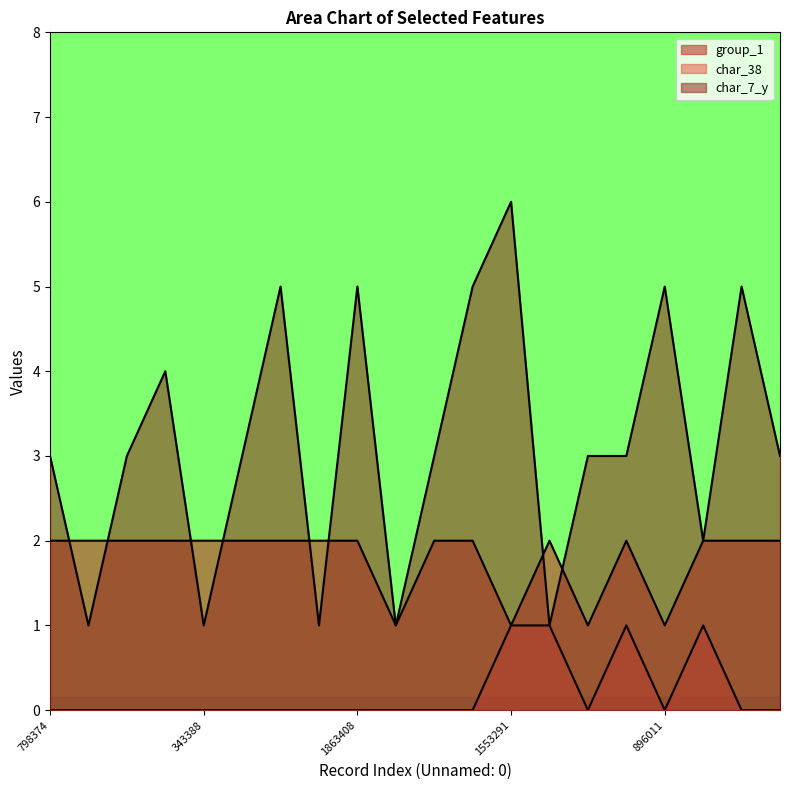

What is the sum of the group_1 values at 1347743 and 673737?

3